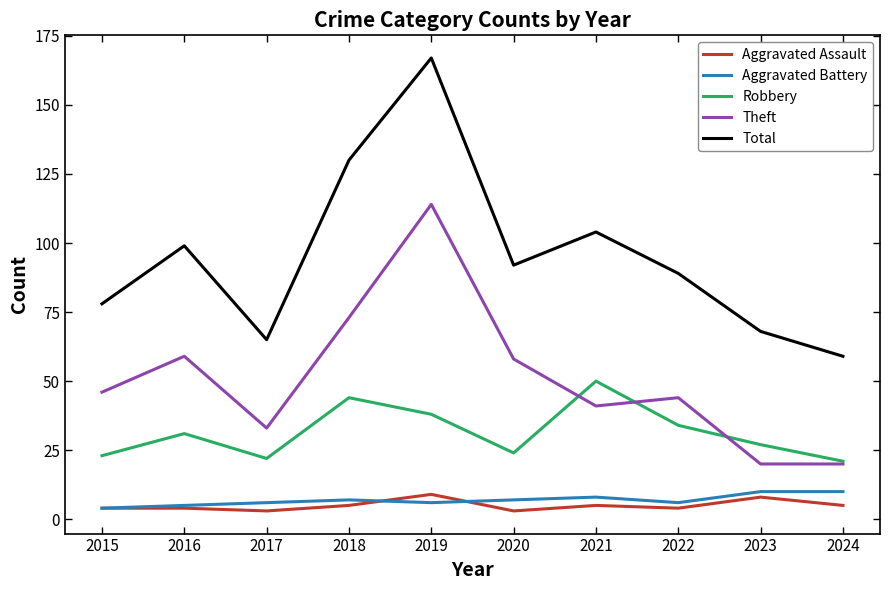

The Aggravated Battery series shows 18 at 2024. True or false?

False